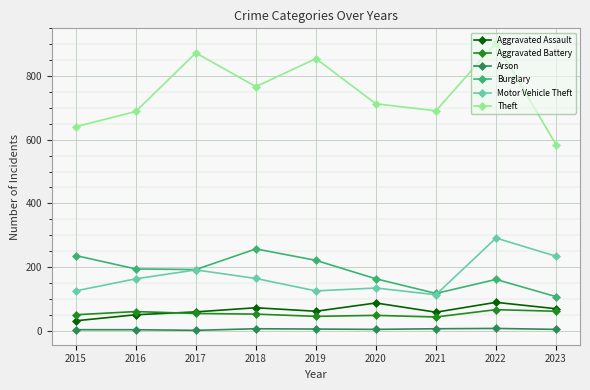

What is the sum of the Theft values at 2020 and 2018?

1480